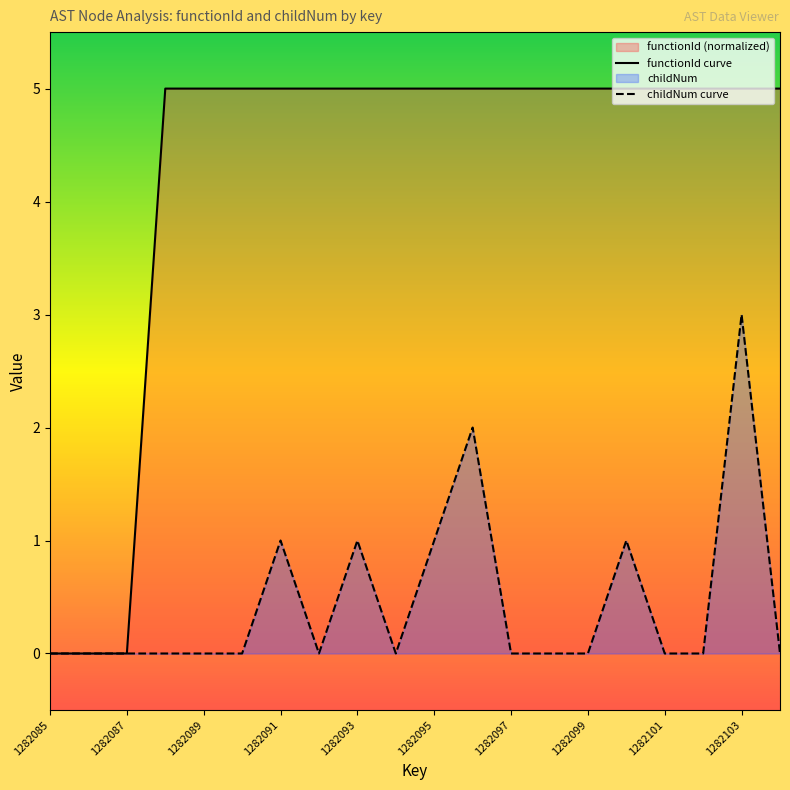

List the labels in order of functionId value, largest first.

1282088, 1282089, 1282090, 1282091, 1282092, 1282093, 1282094, 1282095, 1282096, 1282097, 1282098, 1282099, 1282100, 1282101, 1282102, 1282103, 1282104, 1282085, 1282086, 1282087